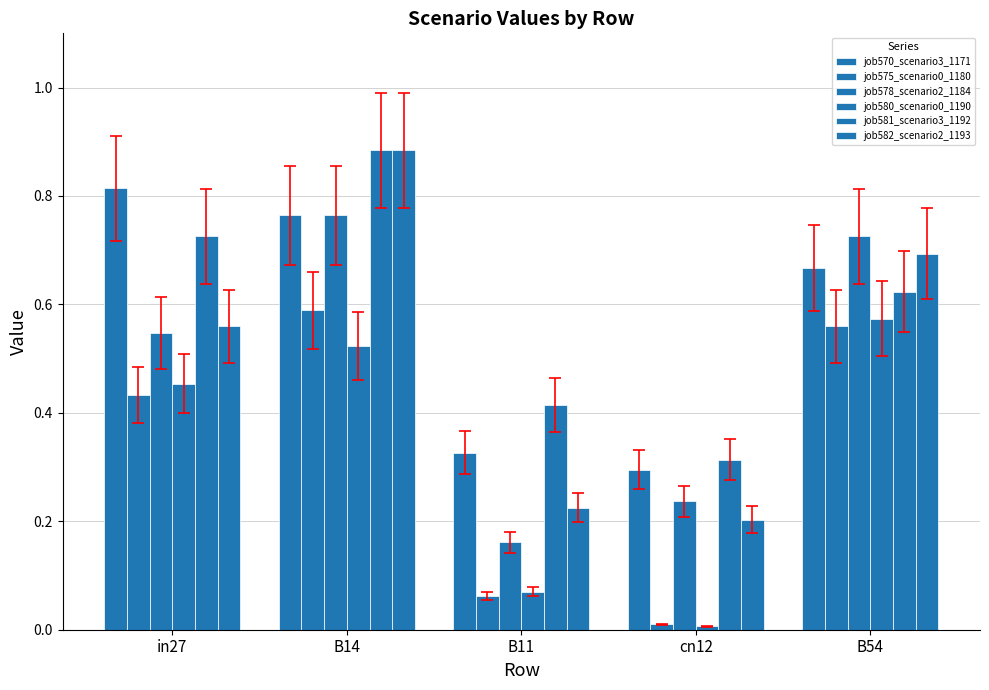

What is the highest value of the job580_scenario0_1190 series?

0.6